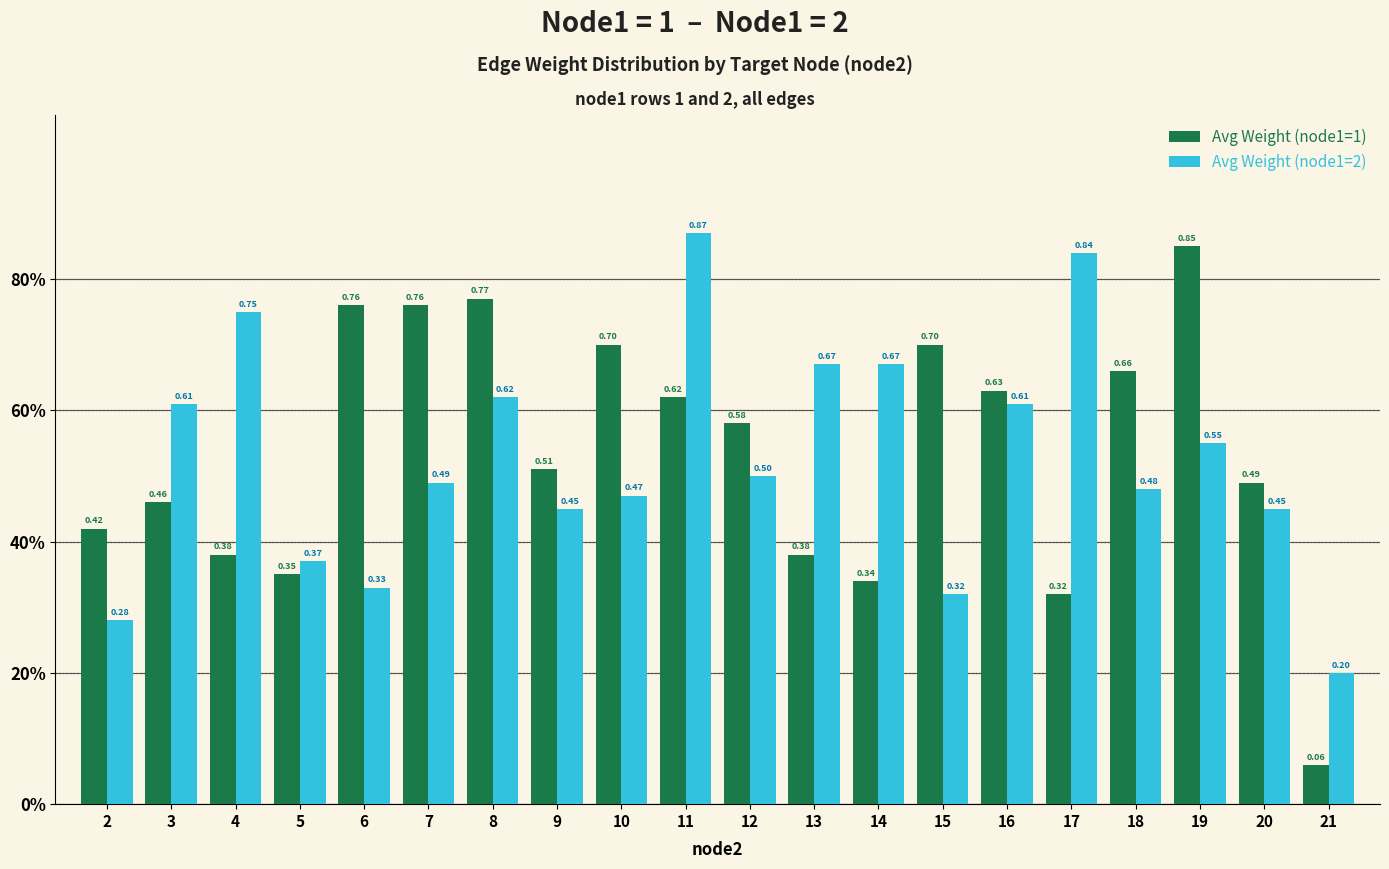

Which category has the lowest value across all series?

21